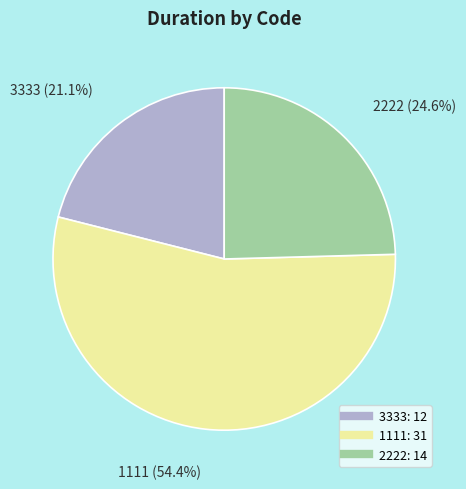

Between 3333 and 2222, which is larger?

2222